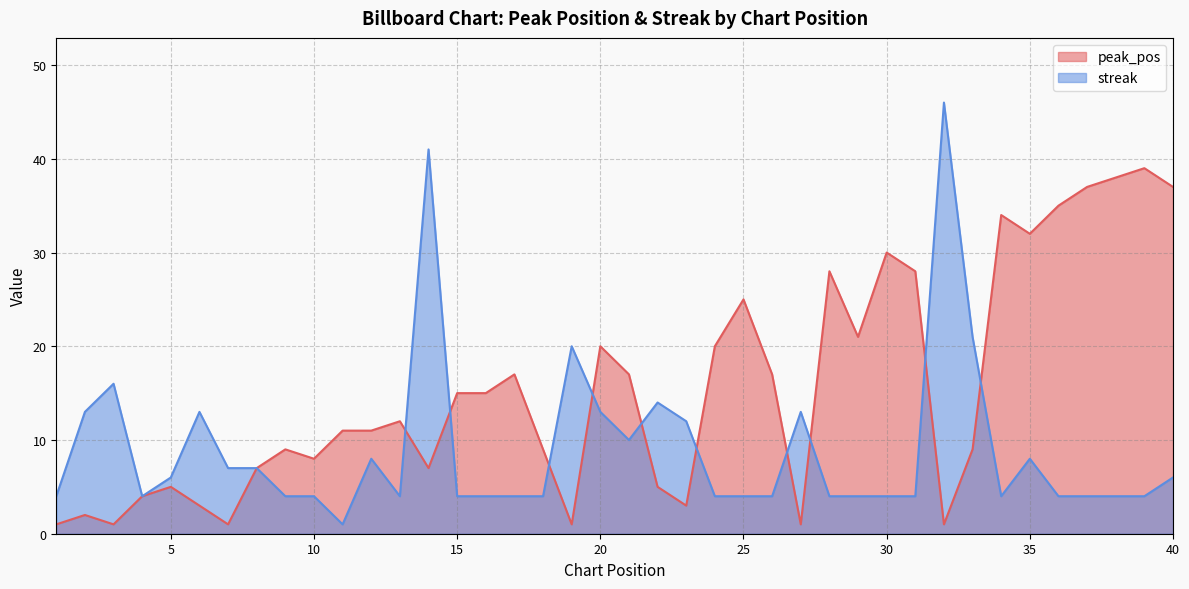

What is the maximum value for streak?

46